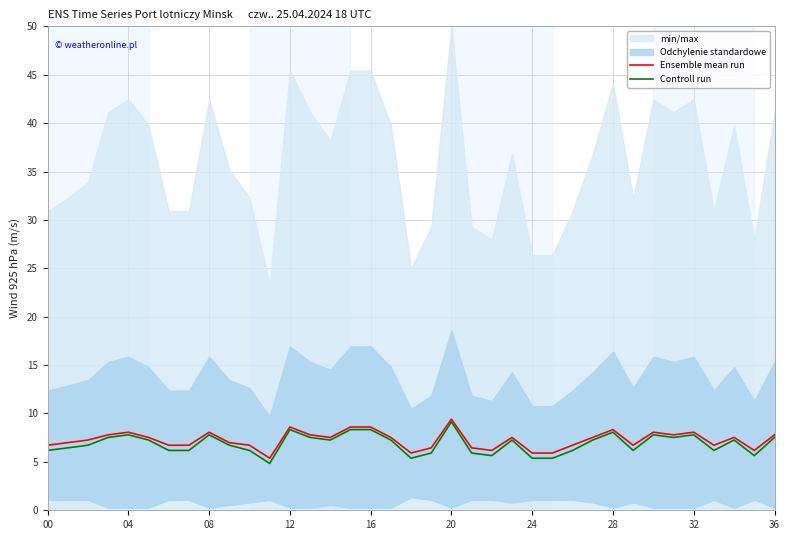

How many interior local valleys does the Controll run series have?

8